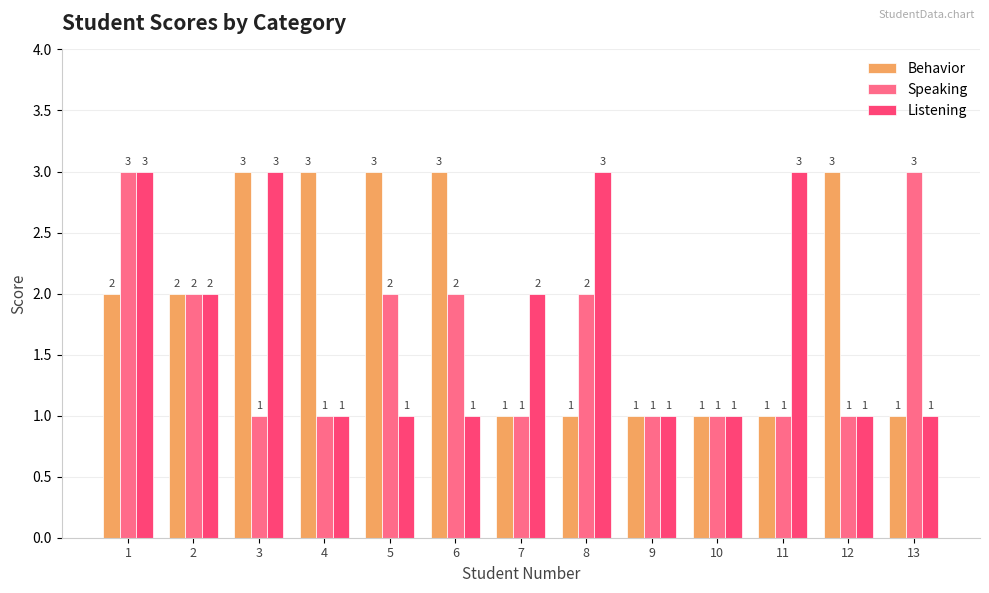

What is the value of the Listening bar at the 5th from the left?

1